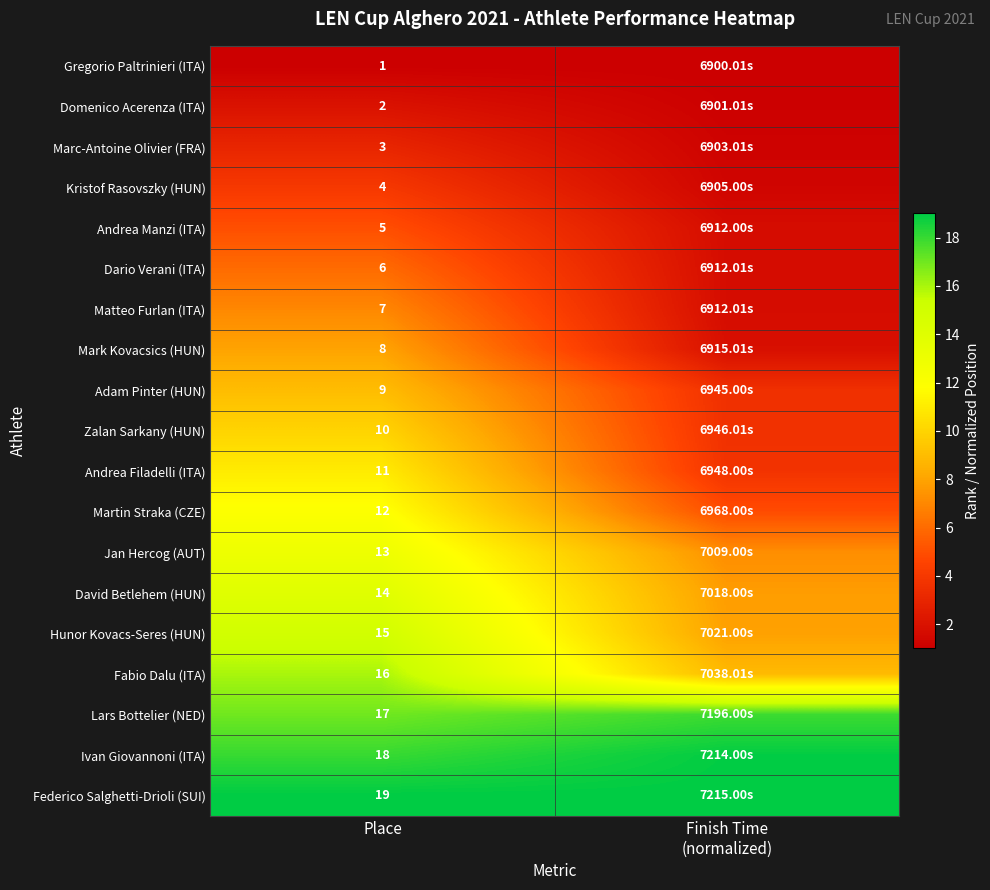

Read the Marc-Antoine Olivier (FRA) value at Place.

3.0